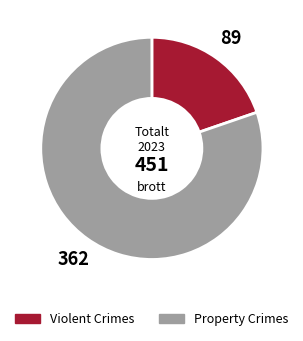

Is there any slice that represents more than half of the pie?

Yes